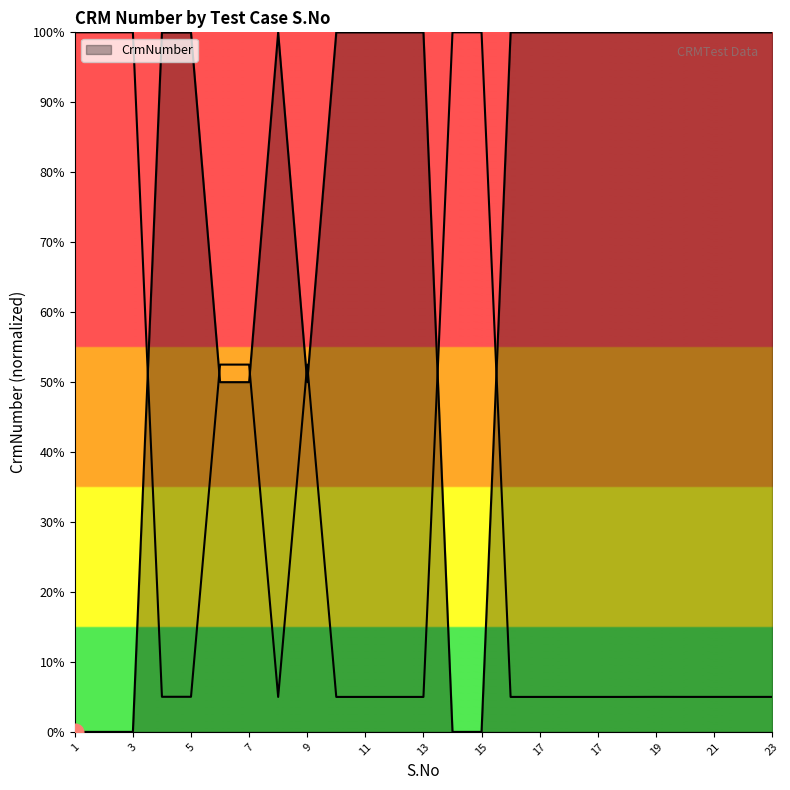

What is the maximum value shown in the chart?

100.0